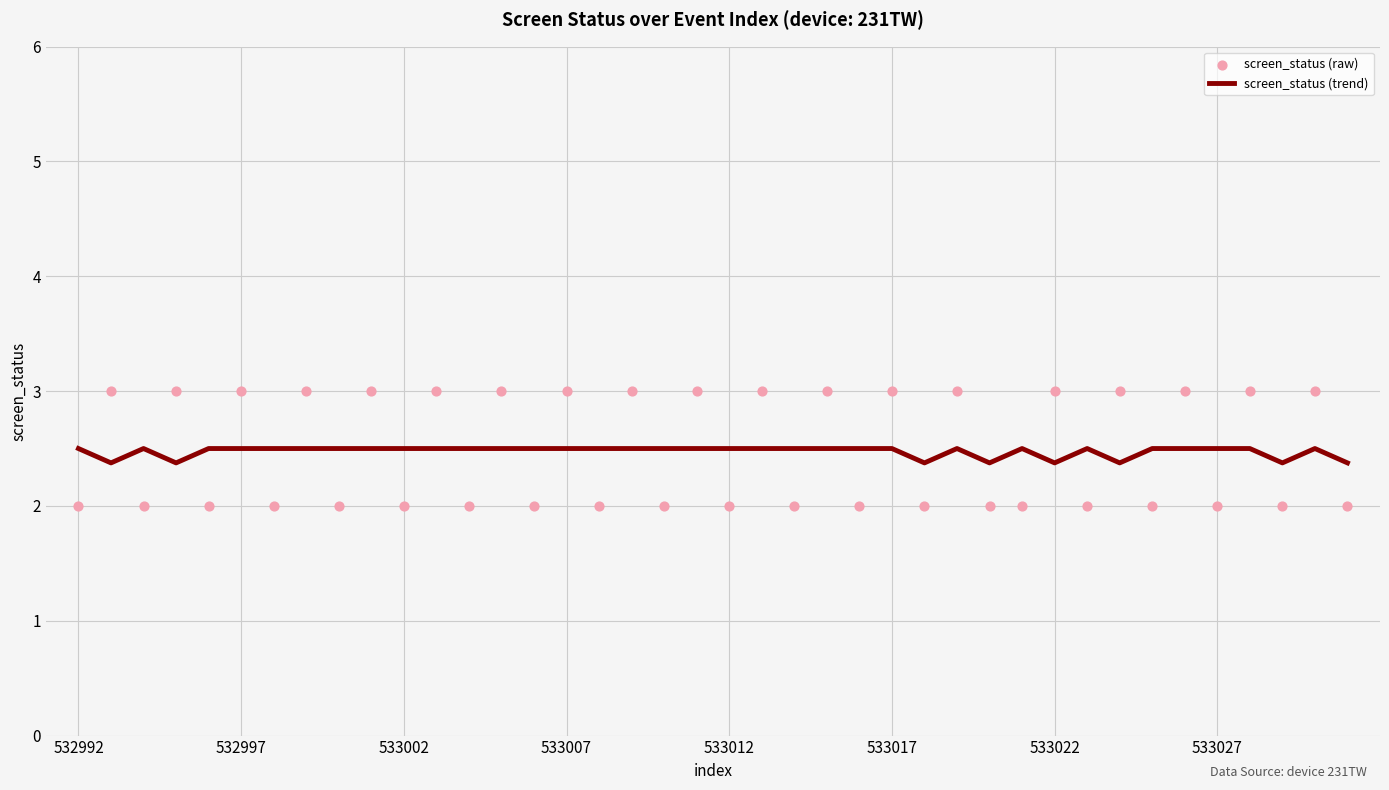

Which series has the largest Y range (max minus min)?

screen_status (raw)